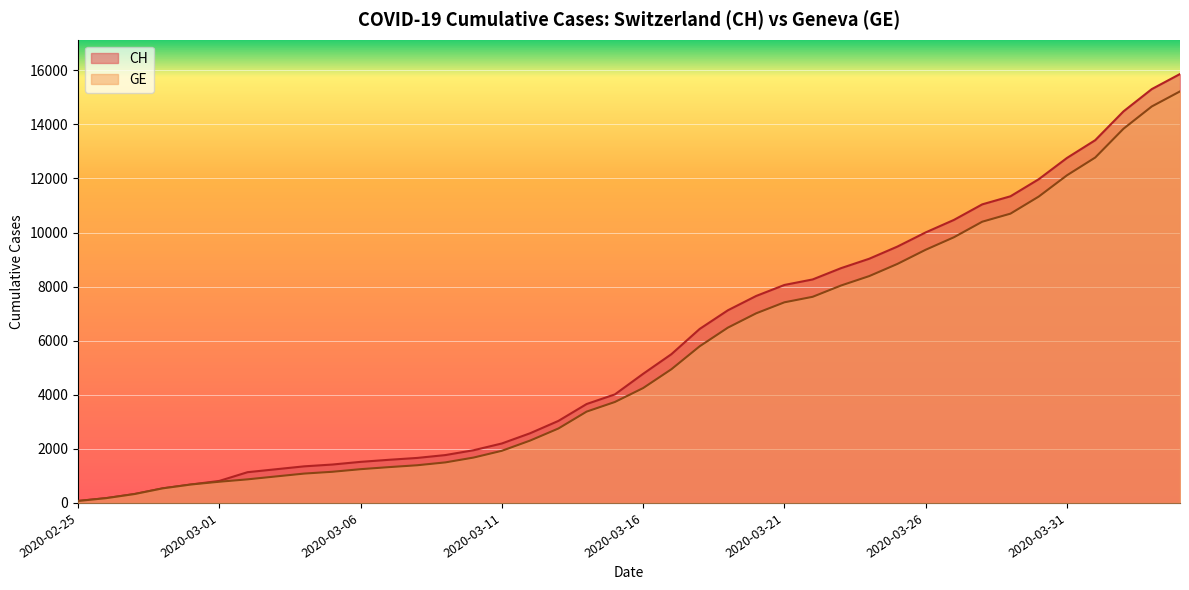

Rank the series by their average value, from highest to lowest.

CH, GE